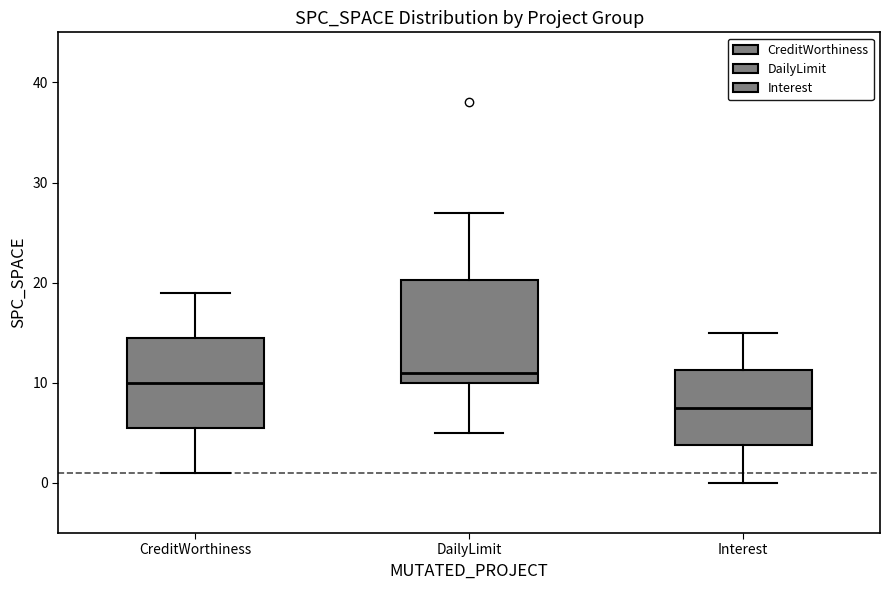

Reading left to right, transcribe this box plot: for each box, give where its median line is, the range the box spans, and where its two whiskers end, as read against the y-axis. The values are not printed on the chart, so give them approximately, as read against the axis.

CreditWorthiness: median 10, box 6 to 15, whiskers 1 to 19
DailyLimit: median 11, box 10 to 20, whiskers 5 to 27
Interest: median 8, box 4 to 11, whiskers 0 to 15